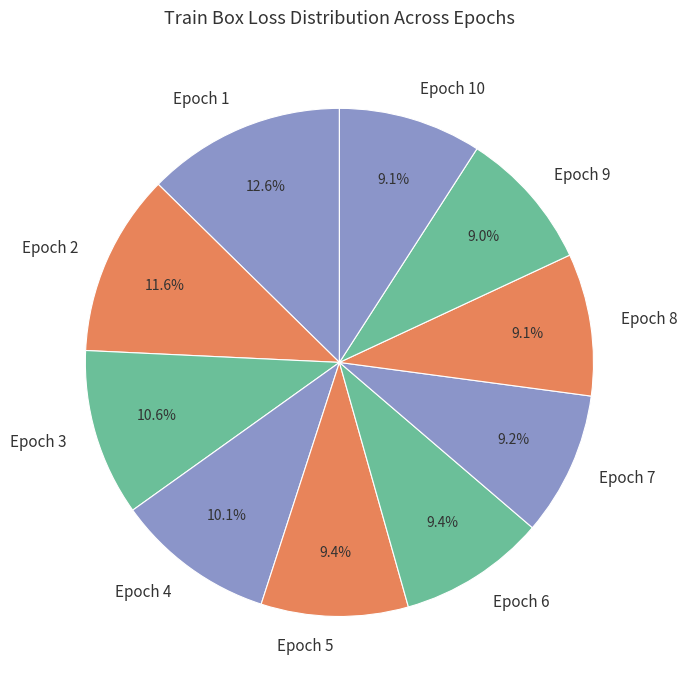

Do Epoch 2 and Epoch 6 together represent more than half of the pie?

No